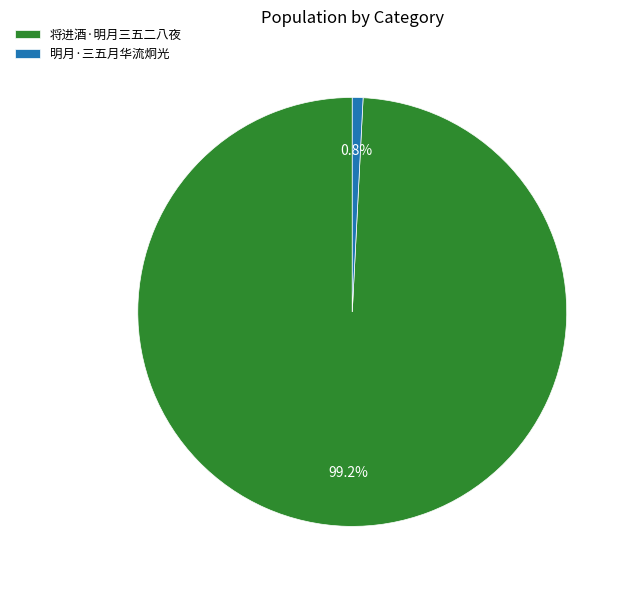

Which category has the smallest portion of the pie?

明月·三五月华流炯光